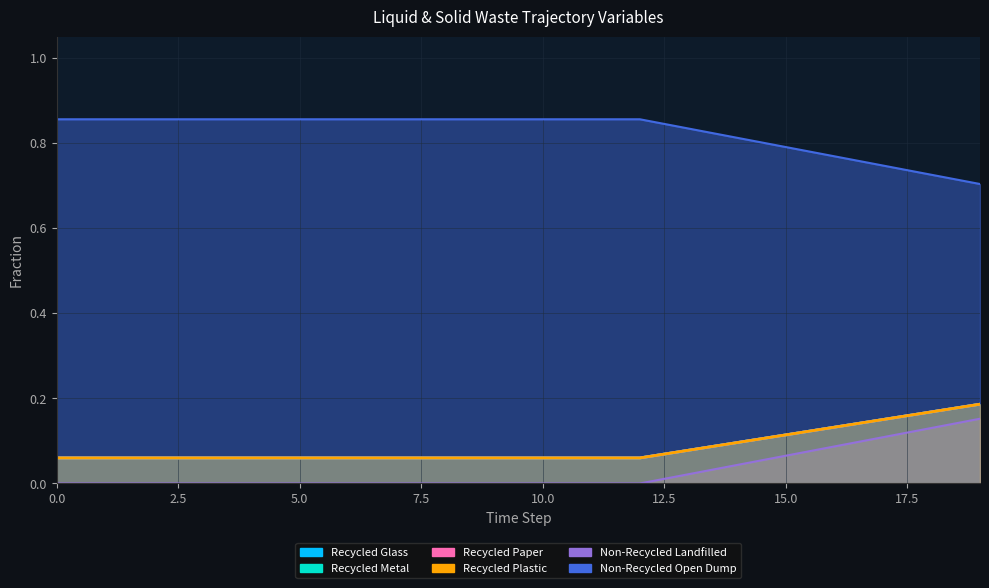

Between 17 and 14, which is larger?

14